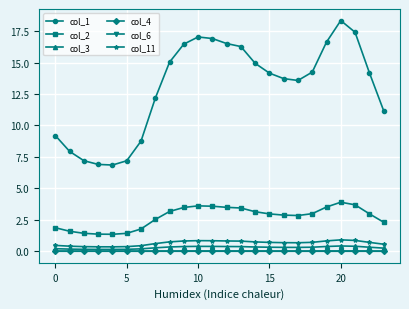

True or false: col_1 has more than 2 interior local peaks.

False